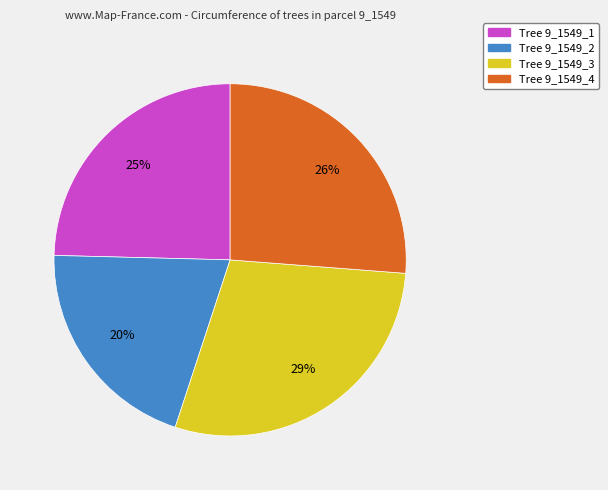

Does any single category account for the majority?

No